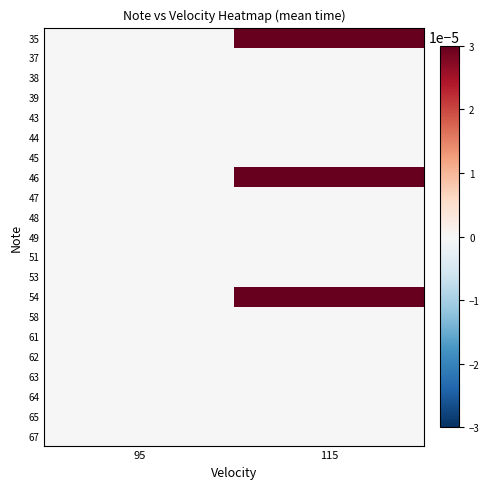

Rank the series at 115 from lowest to highest value.

37, 38, 39, 43, 44, 45, 47, 48, 49, 51, 53, 58, 61, 62, 63, 64, 65, 67, 35, 46, 54